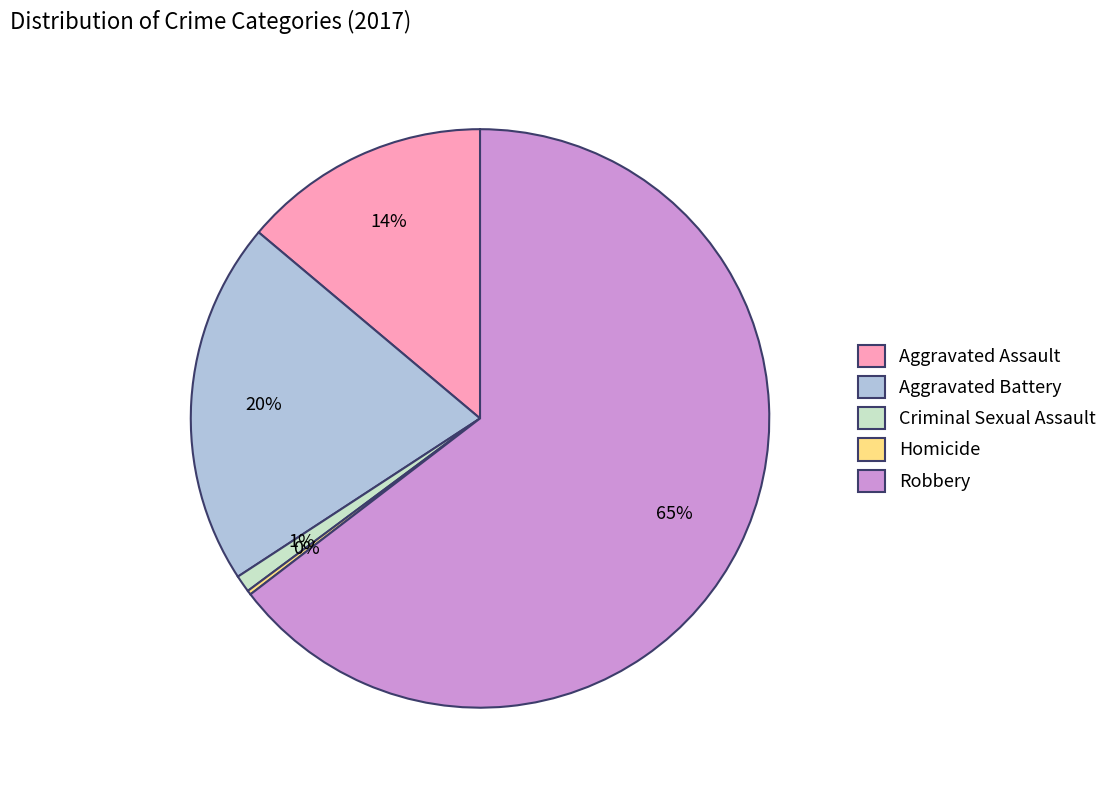

Is it true that Criminal Sexual Assault is 1% of the pie?

True